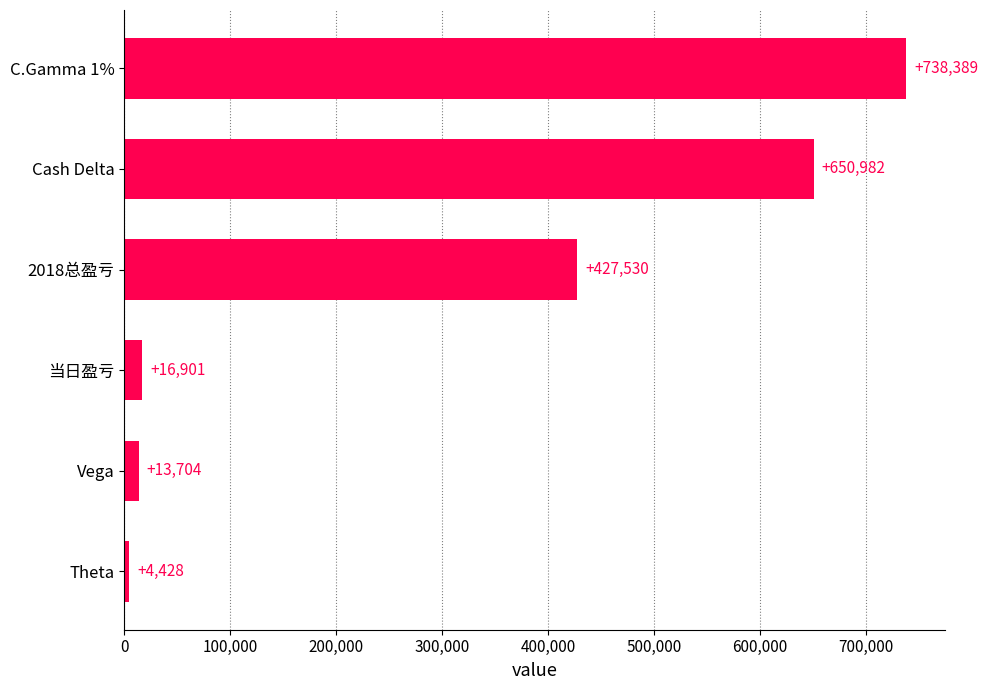

How many data points are less than 427530?

3